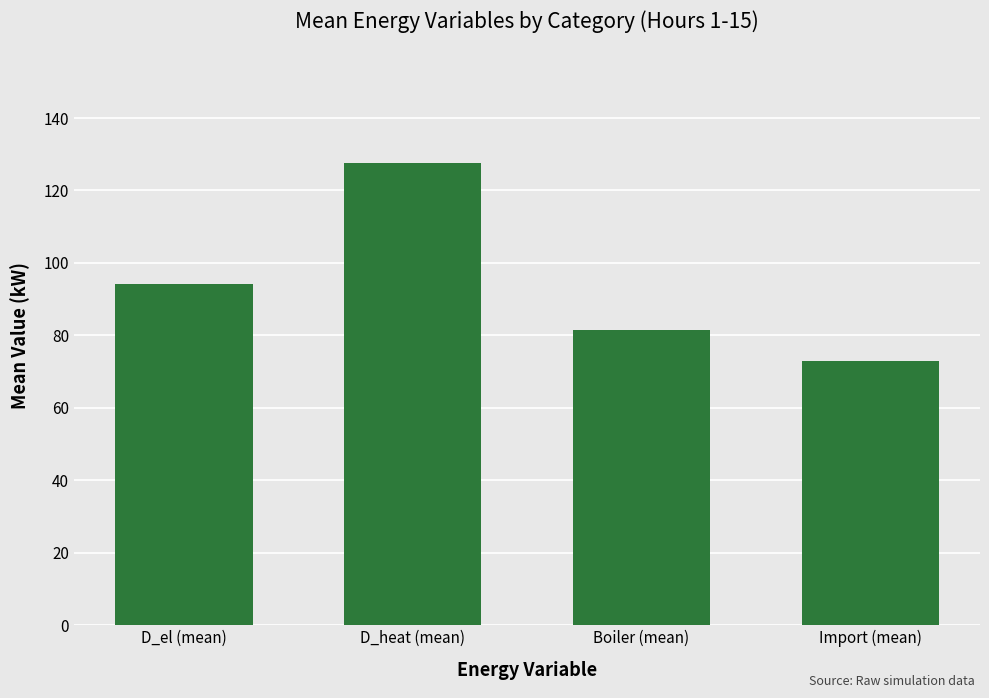

The chart shows a value of 73.0 at Import (mean). True or false?

True